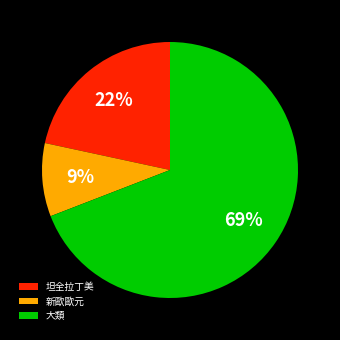

True or false: 新歐歐元 accounts for 9% of the total.

True